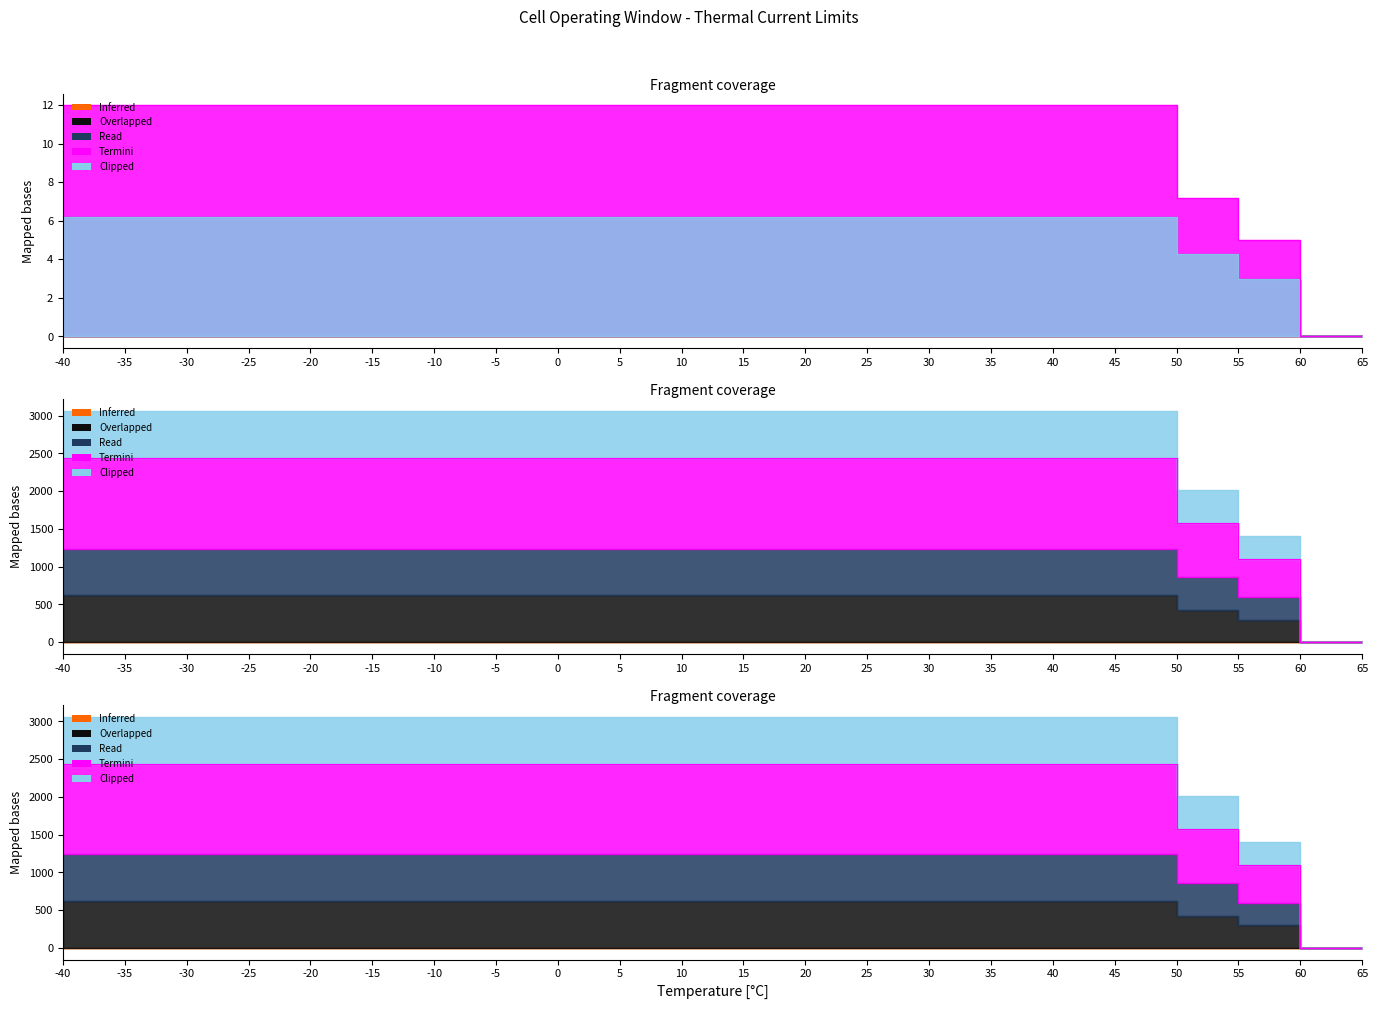

True or false: Termini and Overlapped cross at least once.

False